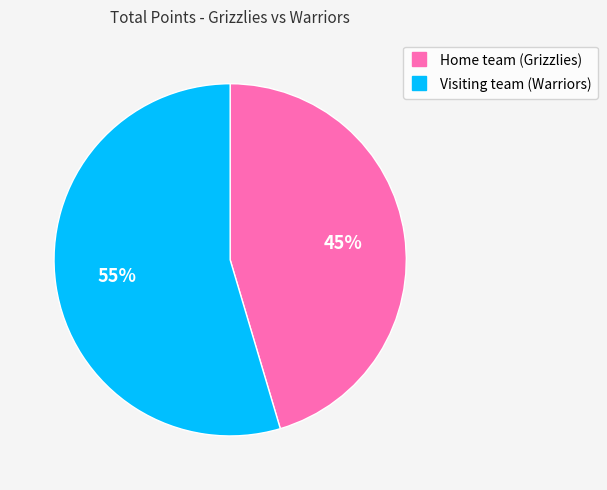

Which has a higher value, Visiting team (Warriors) or Home team (Grizzlies)?

Visiting team (Warriors)